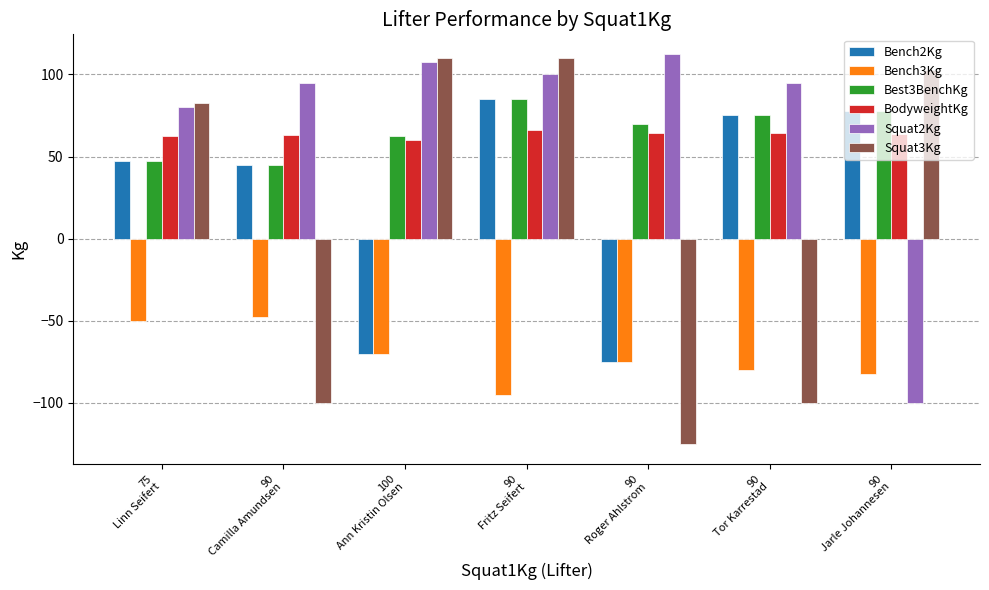

What value does the Squat3Kg series have at 90
Jarle Johannesen?

102.5